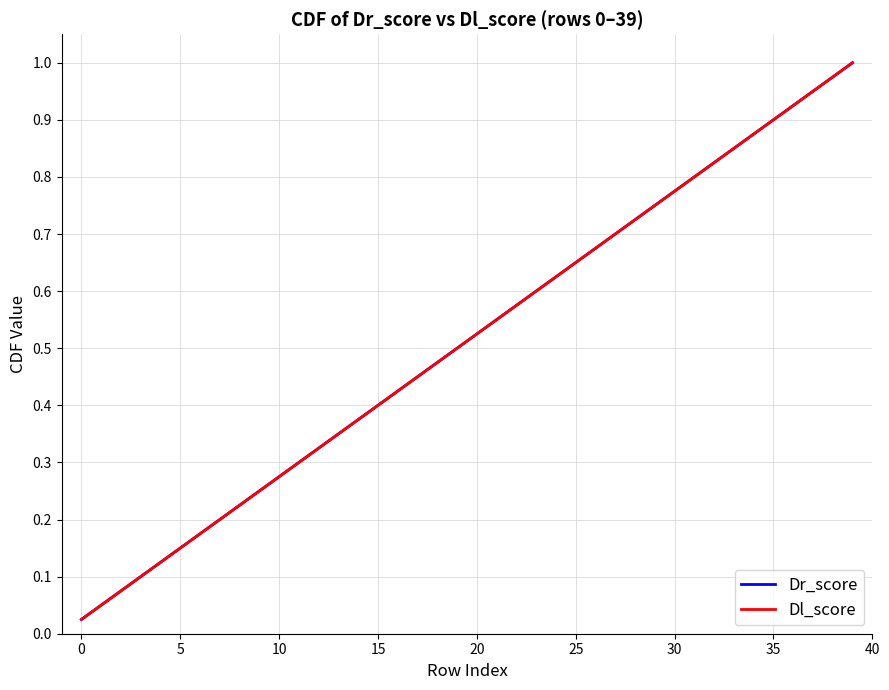

Reading right to left, extract all data points from this chart.

Dr_score: 1.0	1.0	0.9	0.9	0.9	0.9	0.8	0.8	0.8	0.8	0.8	0.7	0.7	0.7	0.7	0.6	0.6	0.6	0.6	0.5	0.5	0.5	0.5	0.4	0.4	0.4	0.3	0.3	0.3	0.3	0.2	0.2	0.2	0.2	0.1	0.1	0.1	0.1	0.1	0.0
Dl_score: 1.0	1.0	0.9	0.9	0.9	0.9	0.8	0.8	0.8	0.8	0.8	0.7	0.7	0.7	0.7	0.6	0.6	0.6	0.6	0.5	0.5	0.5	0.5	0.4	0.4	0.4	0.3	0.3	0.3	0.3	0.2	0.2	0.2	0.2	0.1	0.1	0.1	0.1	0.1	0.0